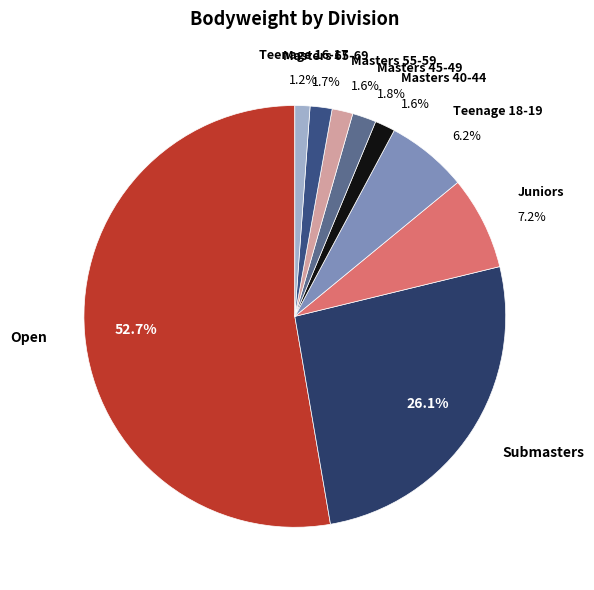

How many slices are in this pie chart?

9